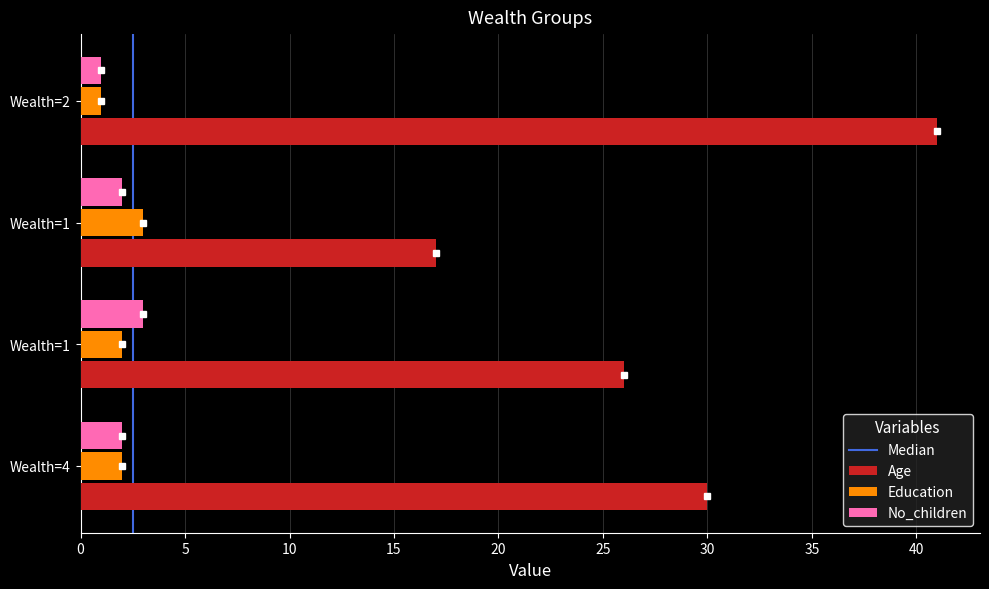

Which series has the largest total across all categories?

Age